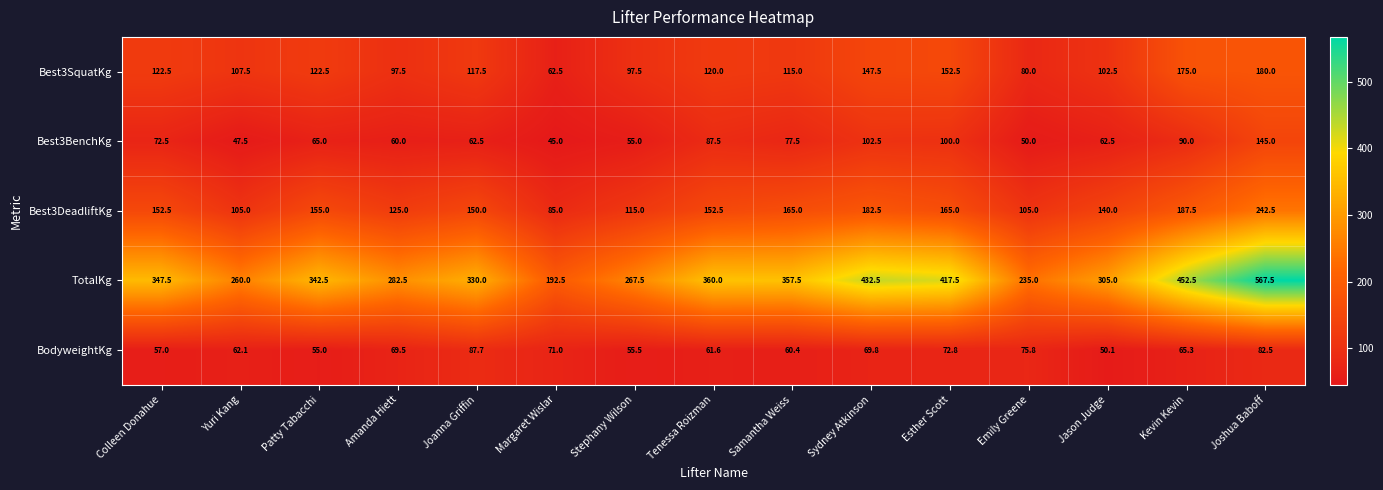

What is the difference between the maximum and minimum values in the BodyweightKg series?

37.6